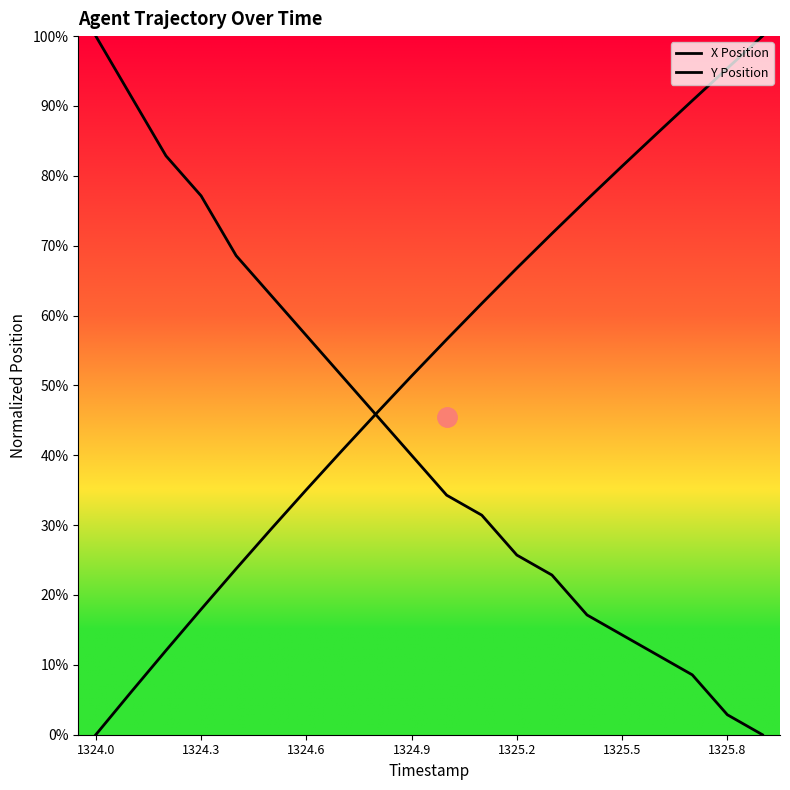

At which label is Y Position closest to 0?

19